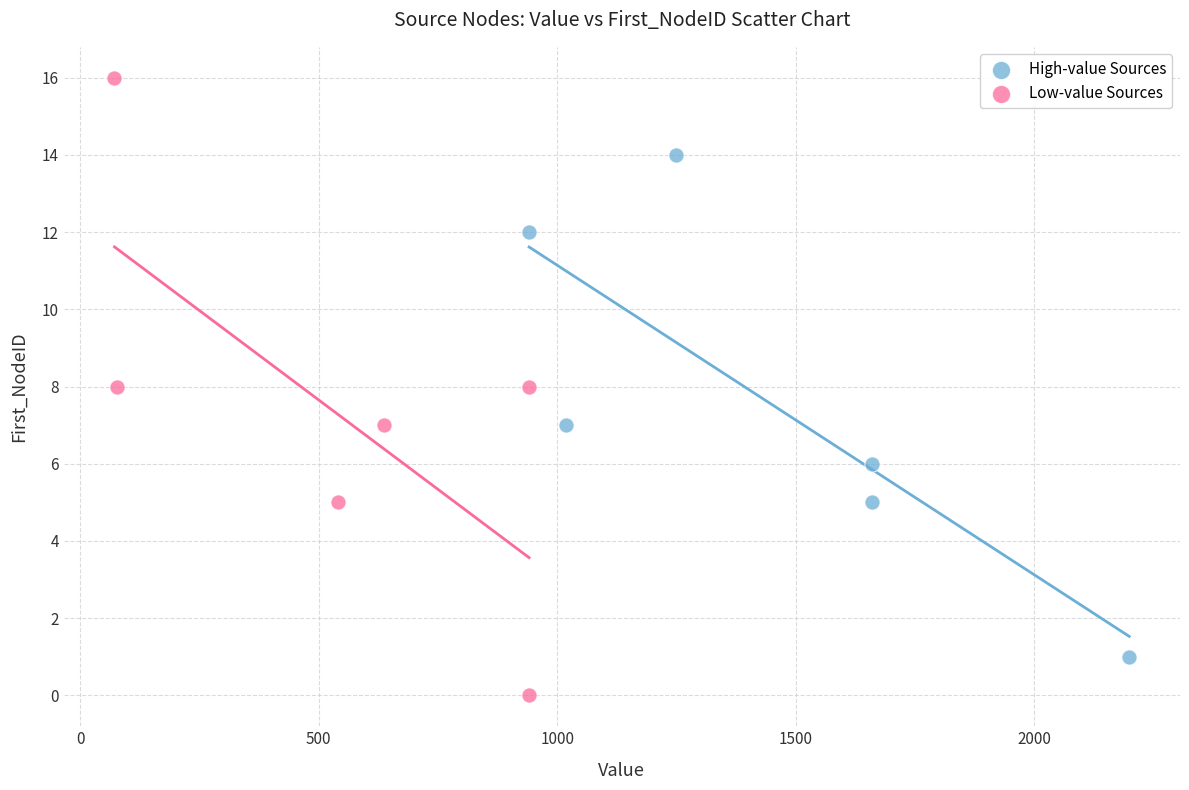

Which series reaches the minimum Y coordinate?

Low-value Sources